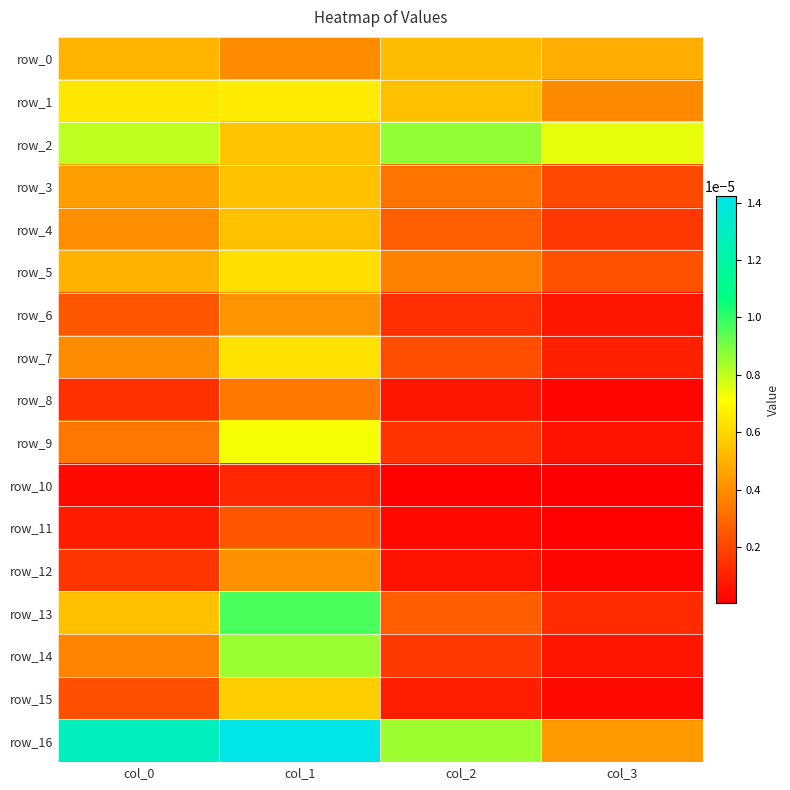

Where is row_3 nearest to the value 0?

col_3